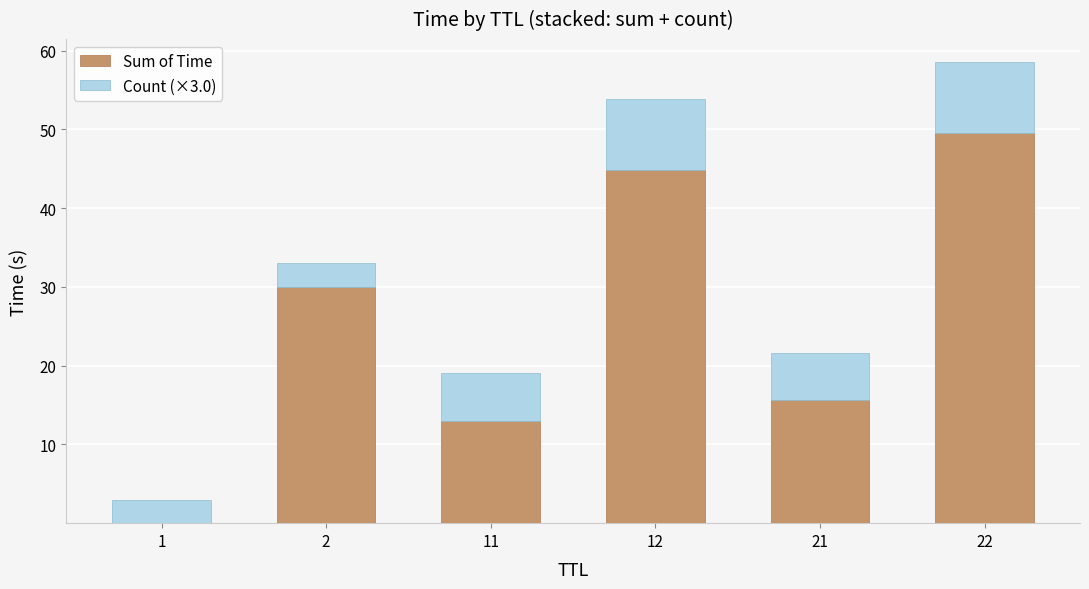

Does the chart contain stacked bars?

Yes